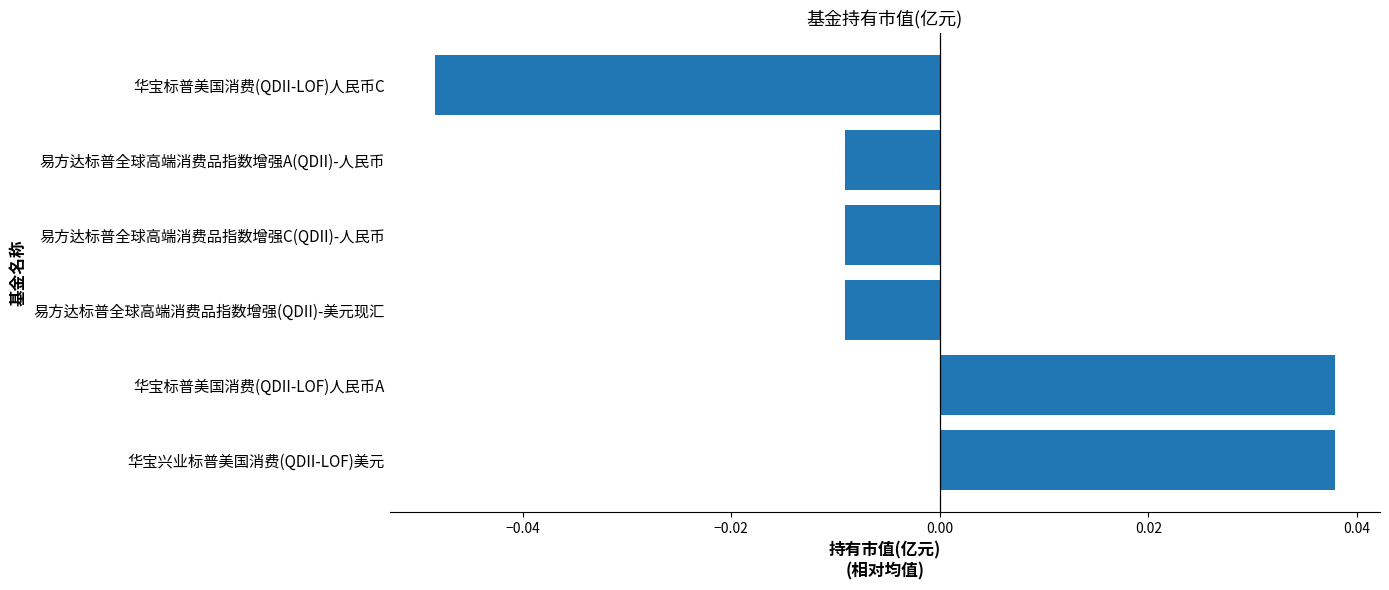

The chart shows a value of 0.1 at 华宝兴业标普美国消费(QDII-LOF)美元. True or false?

False